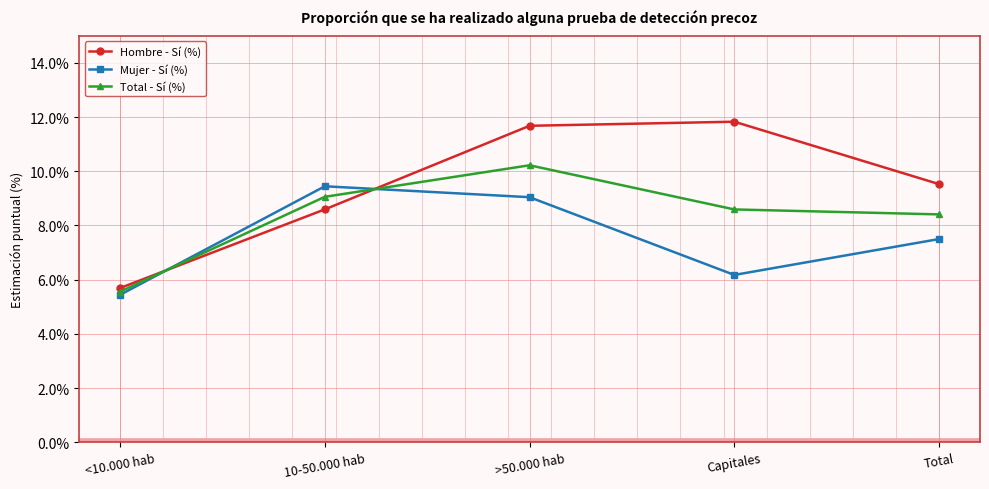

Reading right to left, list all the values displayed in this chart.

Hombre - Sí (%): Total=9.5	Capitales=11.8	>50.000 hab=11.7	10-50.000 hab=8.6	<10.000 hab=5.7
Mujer - Sí (%): Total=7.5	Capitales=6.2	>50.000 hab=9.0	10-50.000 hab=9.4	<10.000 hab=5.4
Total - Sí (%): Total=8.4	Capitales=8.6	>50.000 hab=10.2	10-50.000 hab=9.1	<10.000 hab=5.6